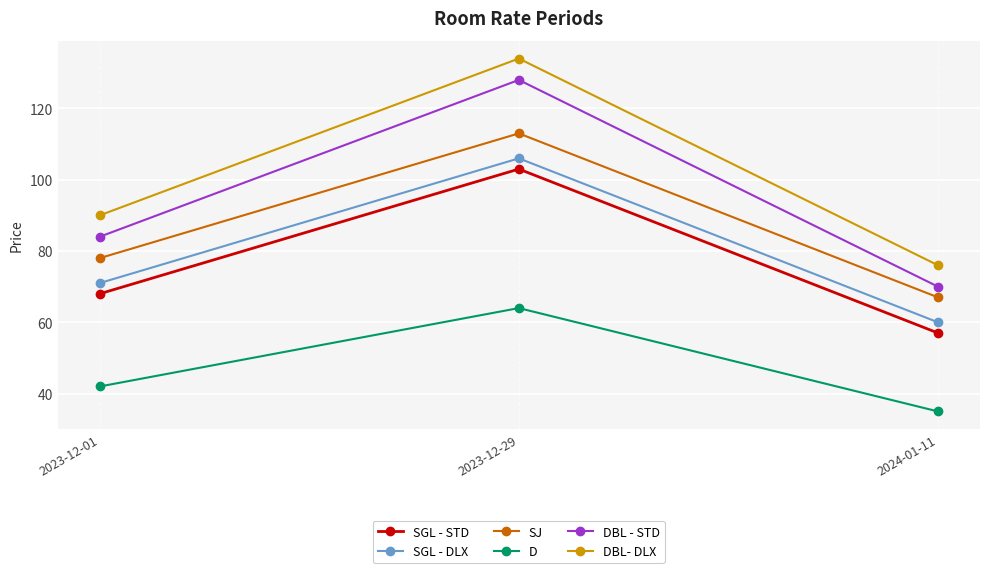

Which category has the highest value in the SGL - STD series?

2023-12-29